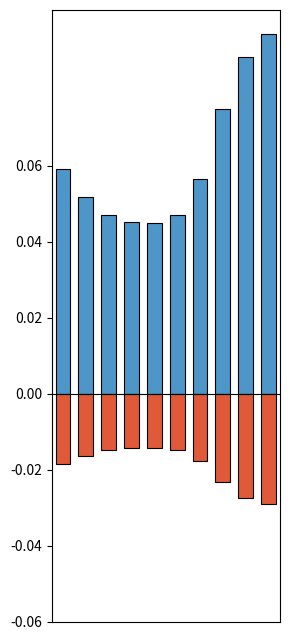

Is it true that positive equals 0.1 at 1?

True